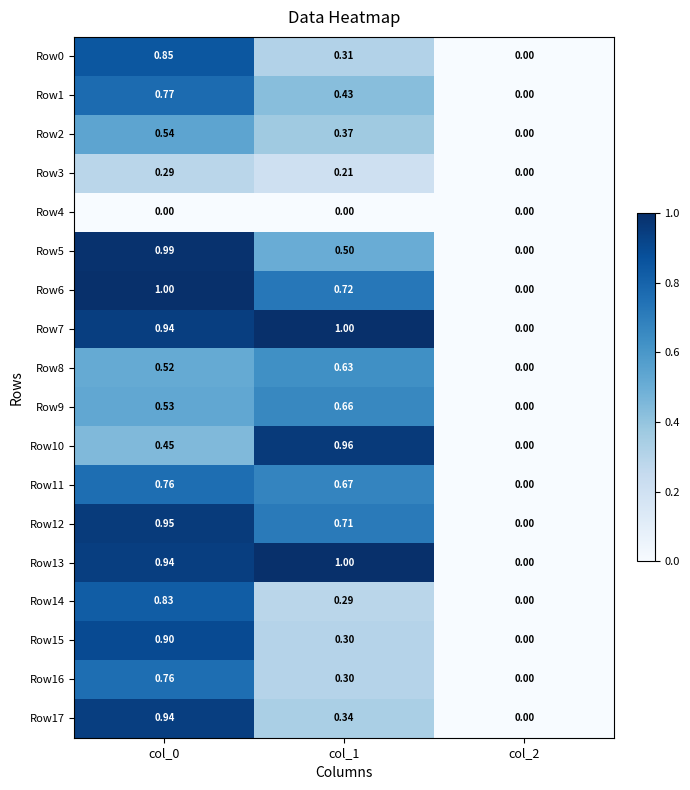

Is the value of Row8 at col_0 greater than the value of Row11 at col_0?

No